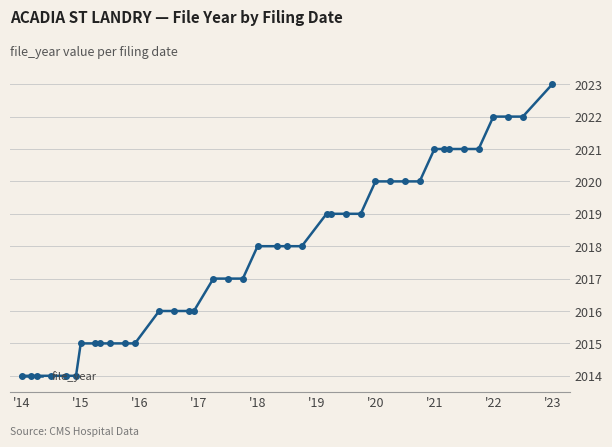

What is the smallest value displayed?

2014